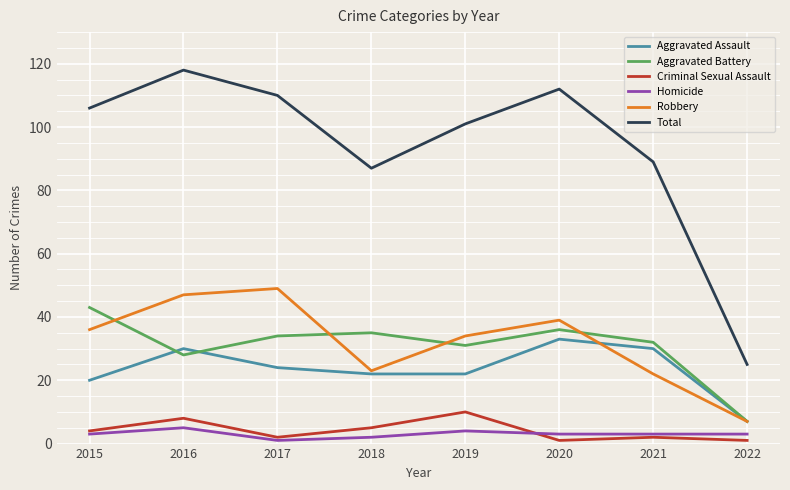

What is the difference between the highest and lowest values at 2016?

113